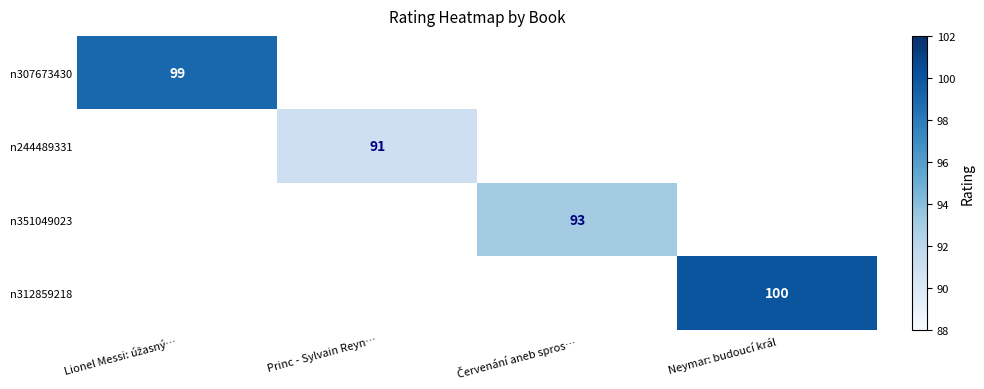

How many data points does each series have?

4